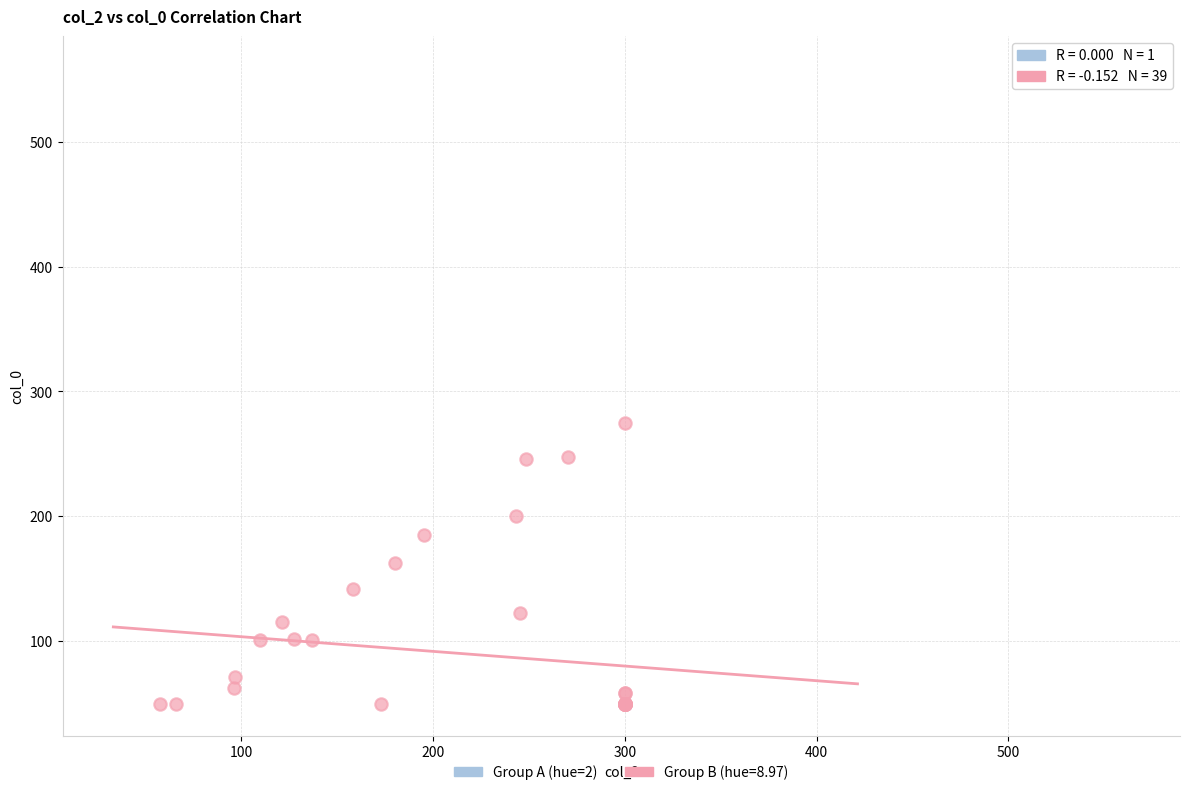

Which series reaches the maximum Y coordinate?

Group A (hue=2)